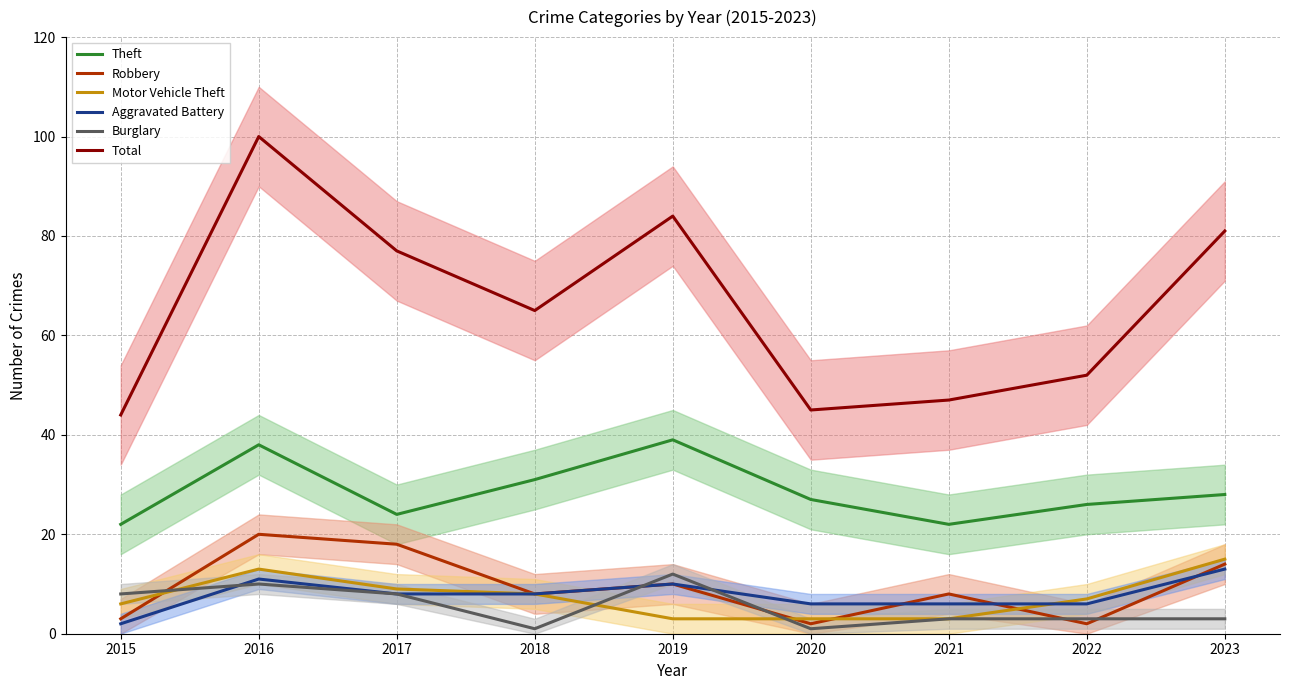

Reading left to right, what are all the values shown in this chart?

Theft: 22	38	24	31	39	27	22	26	28
Robbery: 3	20	18	8	10	2	8	2	14
Motor Vehicle Theft: 6	13	9	8	3	3	3	7	15
Aggravated Battery: 2	11	8	8	10	6	6	6	13
Burglary: 8	10	8	1	12	1	3	3	3
Total: 44	100	77	65	84	45	47	52	81